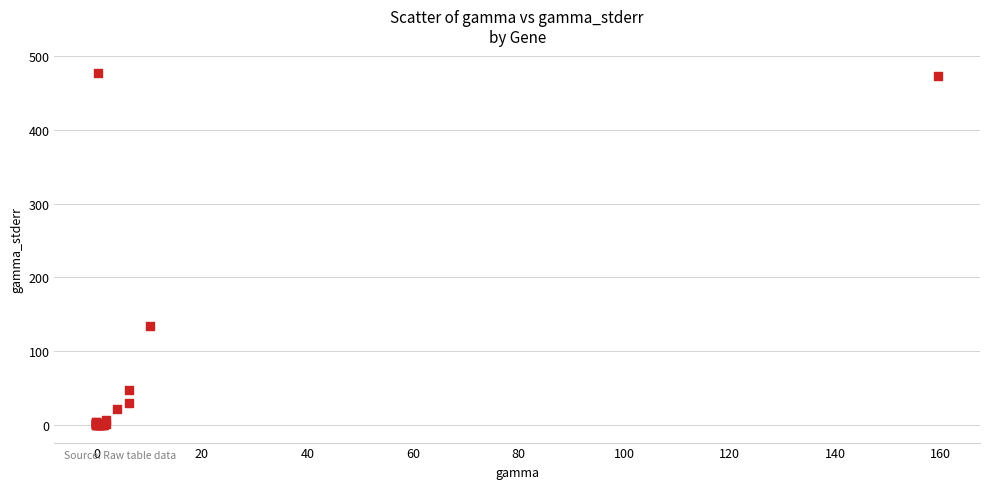

What Y value in the scatter plot is closest to 238?

133.8